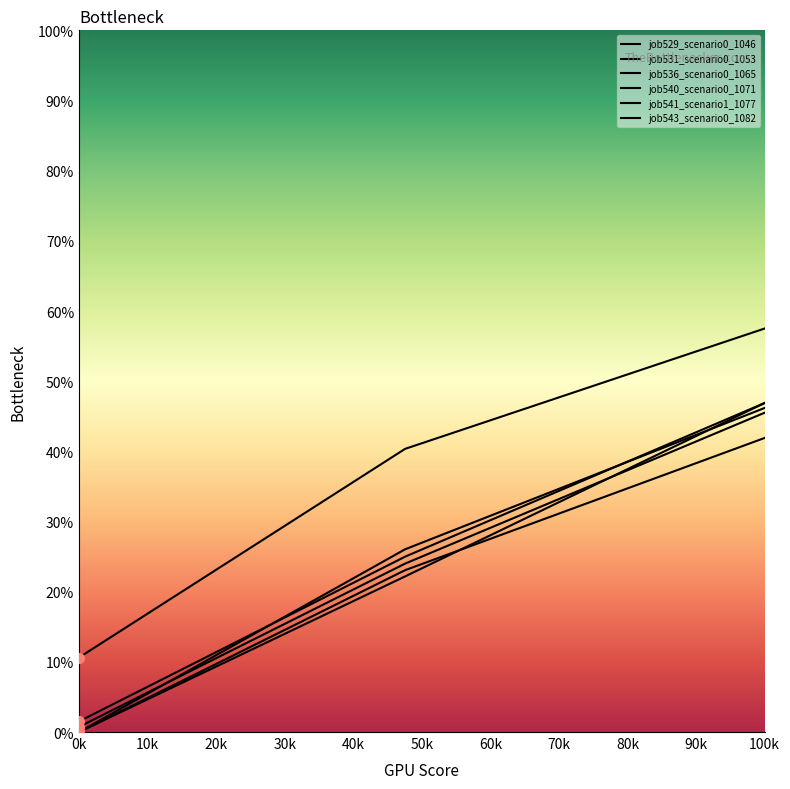

What is the spread (max minus min) of values at 100k?

15.6